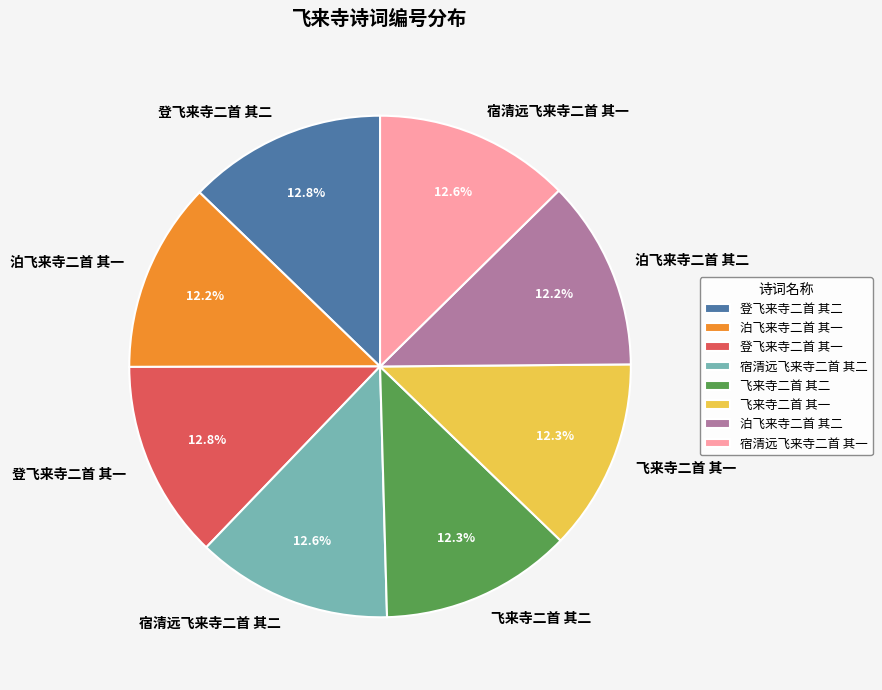

Does any single category account for the majority?

No